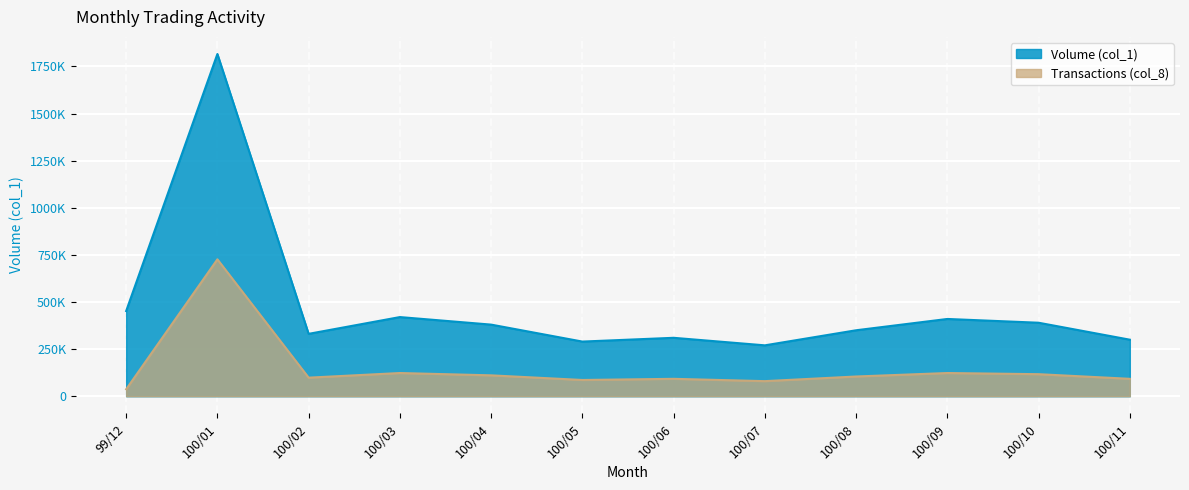

List the series in order of their peak value, highest first.

Volume (col_1), Transactions (col_8)